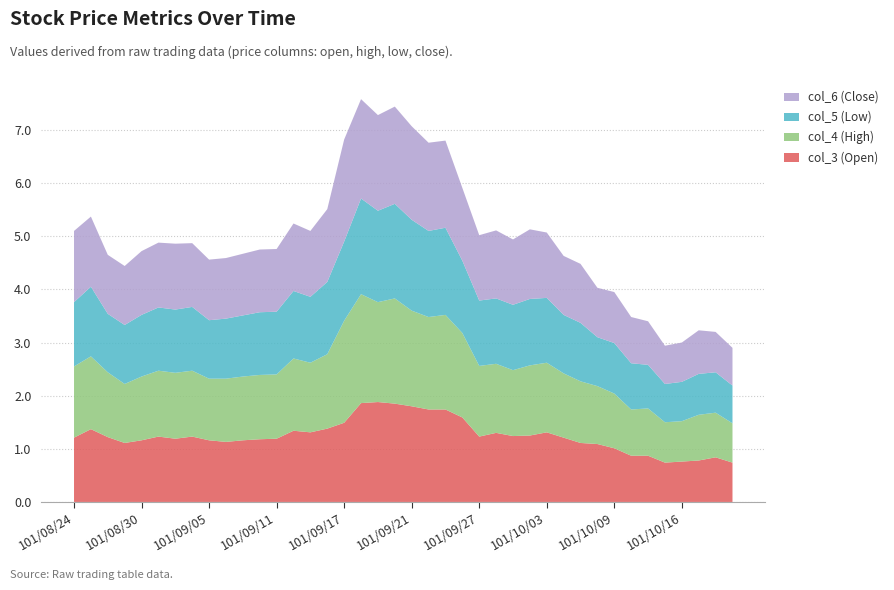

What is the lowest value of the col_3 (Open) series?

0.7